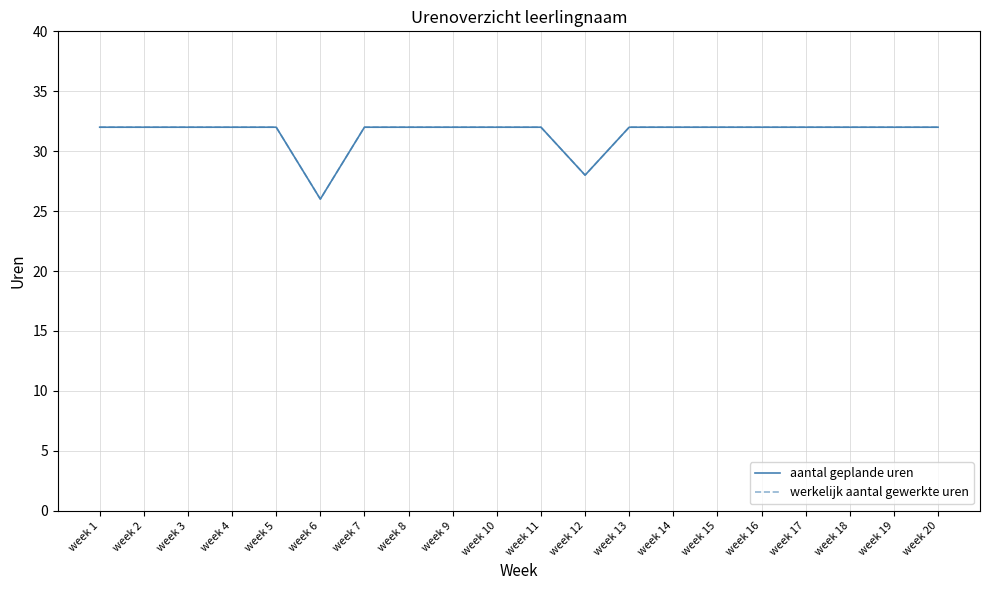

The value of aantal geplande uren at week 11 is 47. True or false?

False